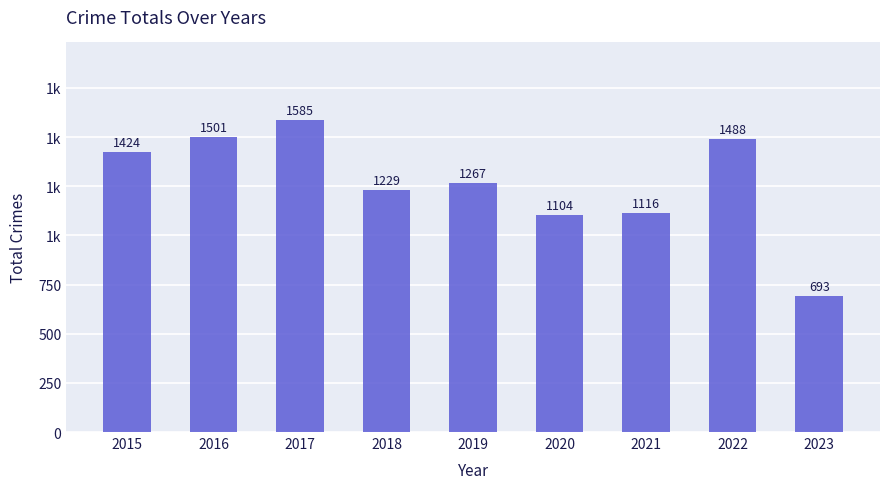

Where is the data nearest to the value 1139?

2021